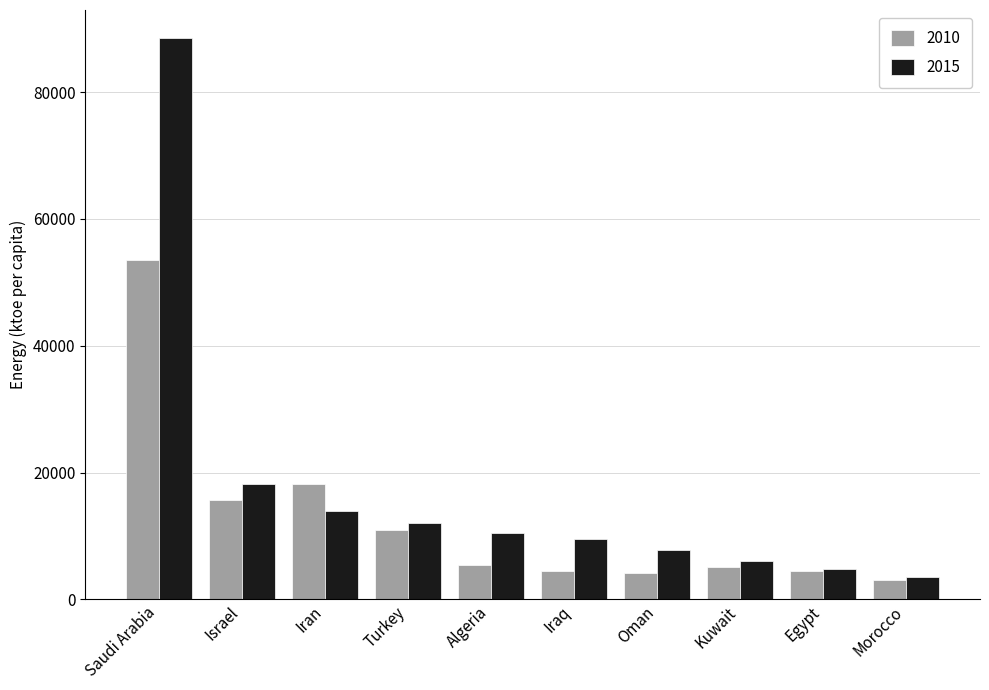

What is the sum of all 2015 values?

174966.8